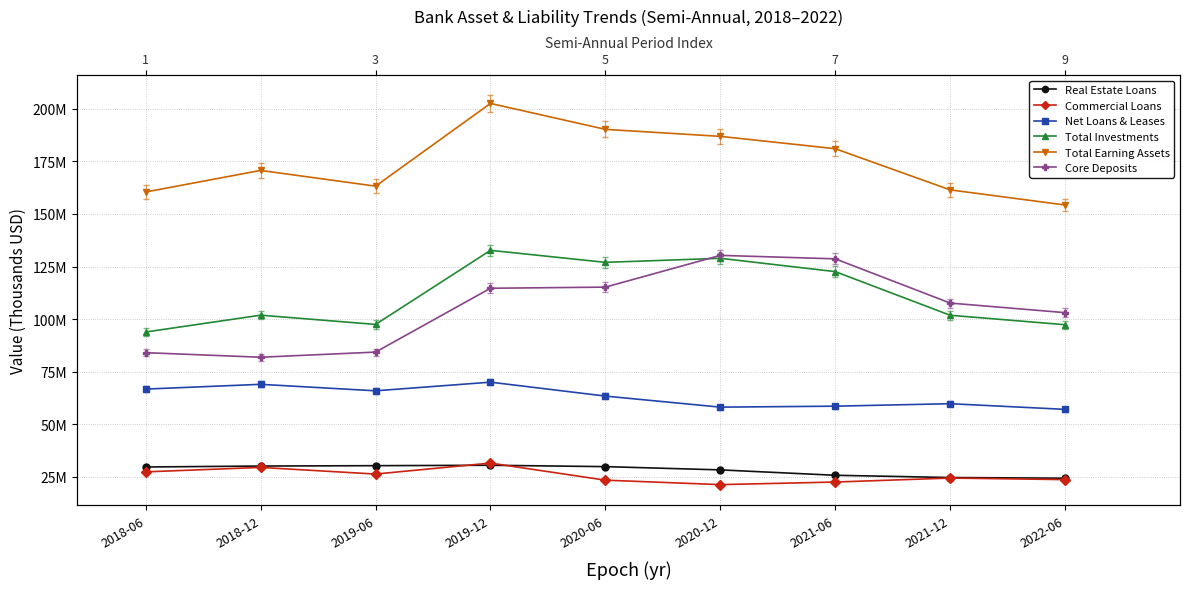

The Net Loans & Leases series shows 66651806 at 2018-06. True or false?

True